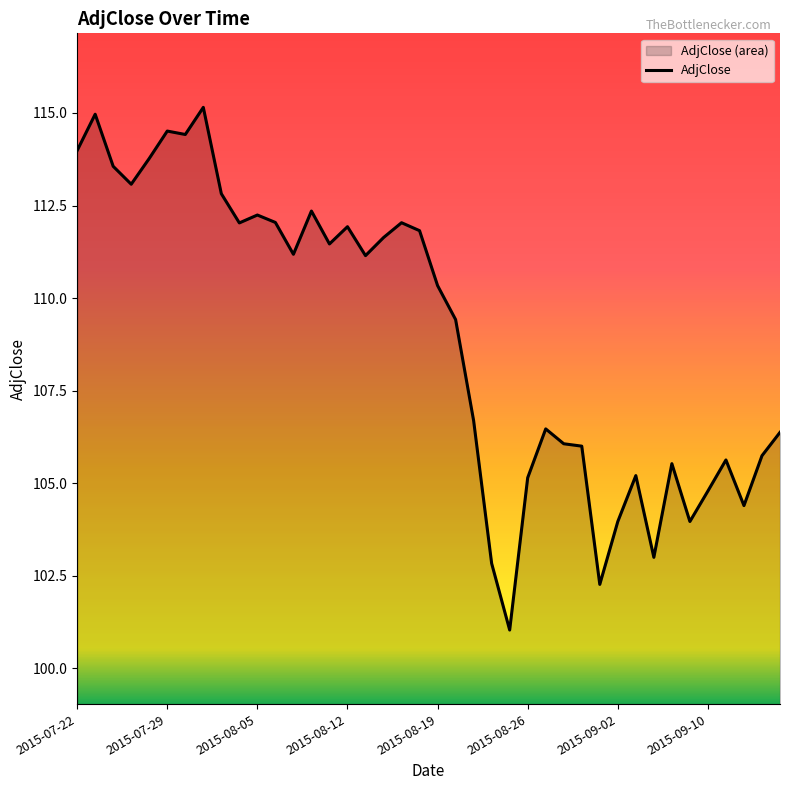

What is the difference between the maximum and minimum values?

14.1